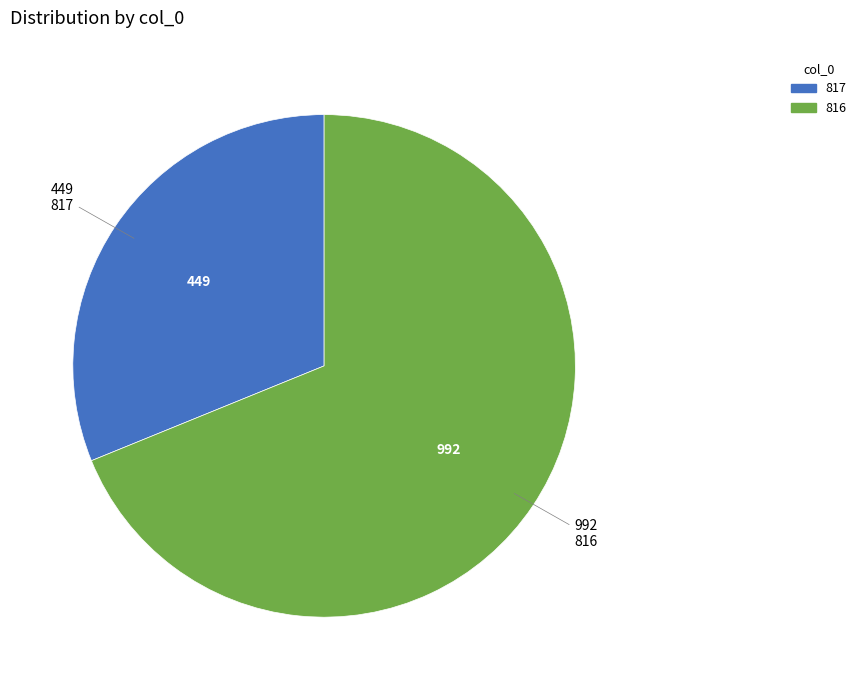

Rank the categories by value from lowest to highest.

817, 816